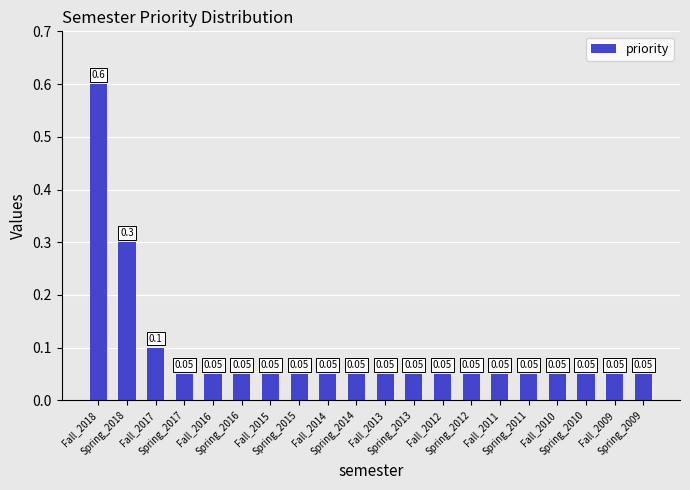

What is the sum of all values?

1.9